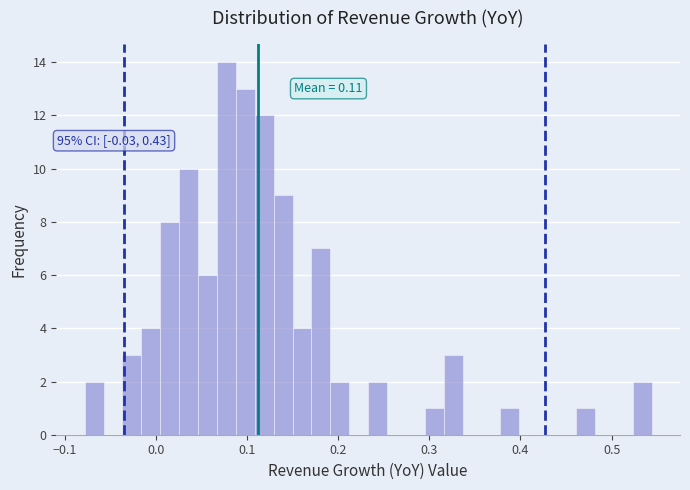

Around what value on the x-axis is the tallest bar? Give the approximate position of its centre, as read against the axis.

0.08